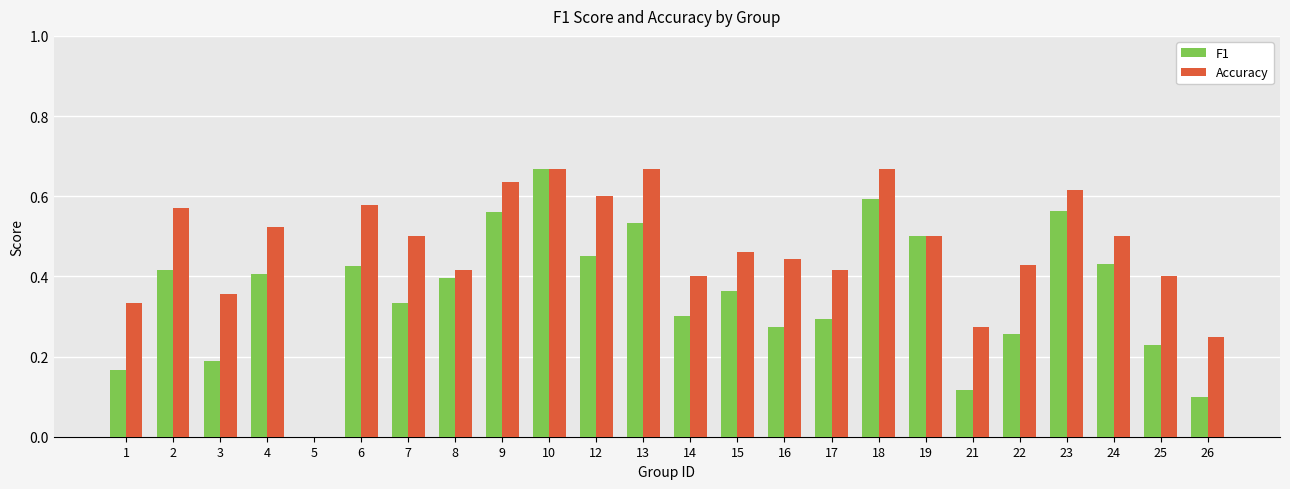

True or false: F1 has a value of 0.4 at 6.

True